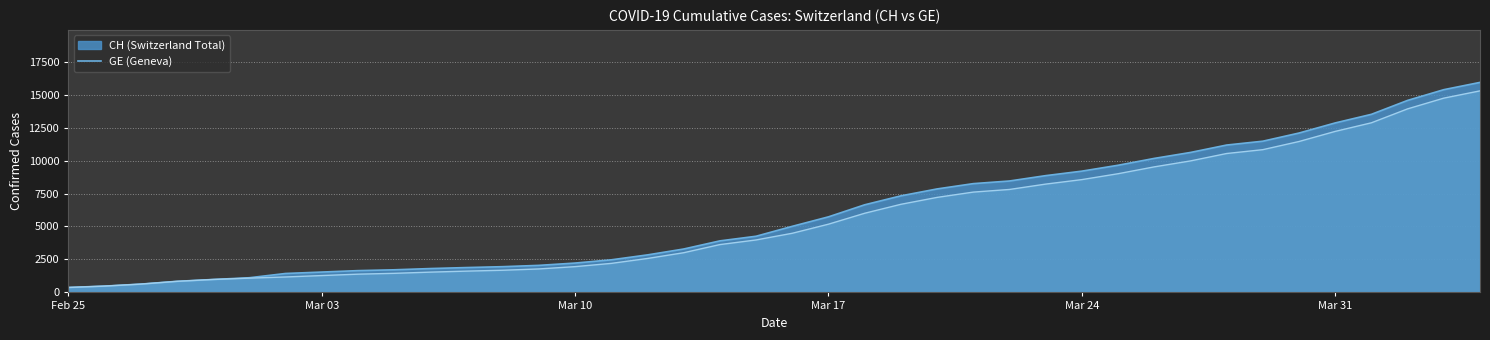

At how many categories does at least one series exceed 3633?

22